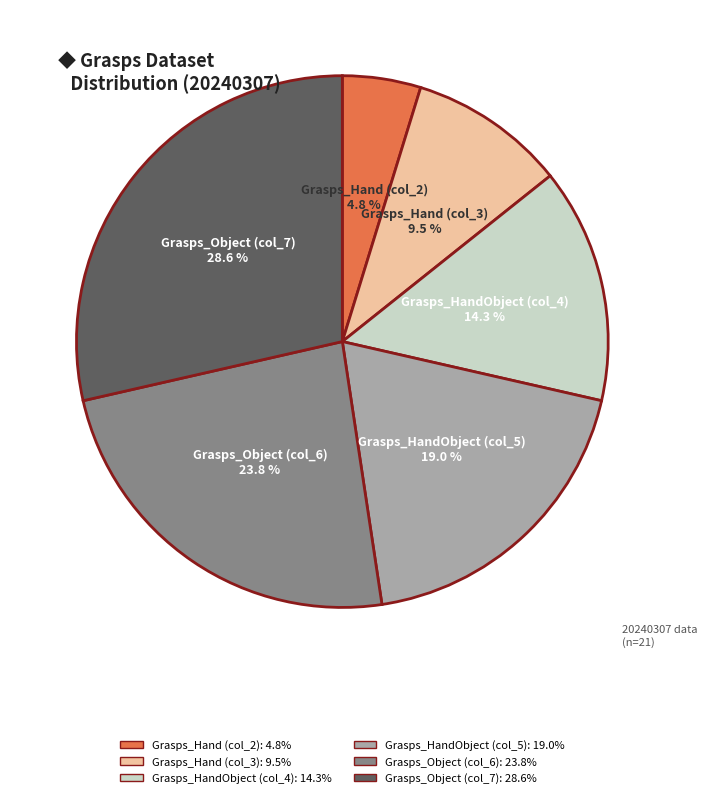

How much of the chart is everything except Grasps_Hand (col_3)?

90.5%